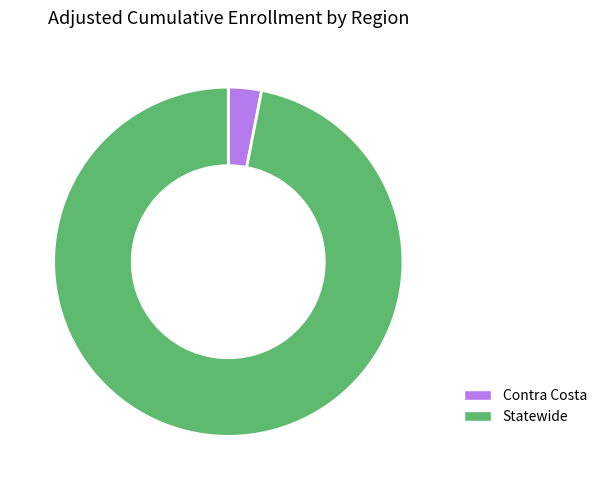

True or false: Statewide accounts for 97% of the total.

True